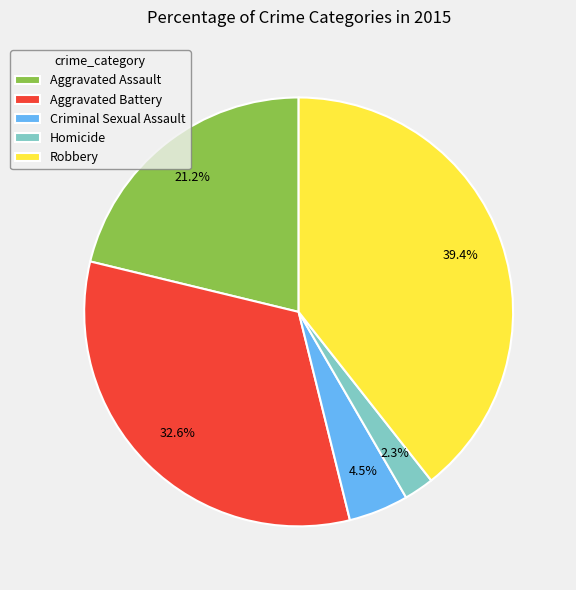

Combined, do Aggravated Assault and Robbery account for over 50%?

Yes